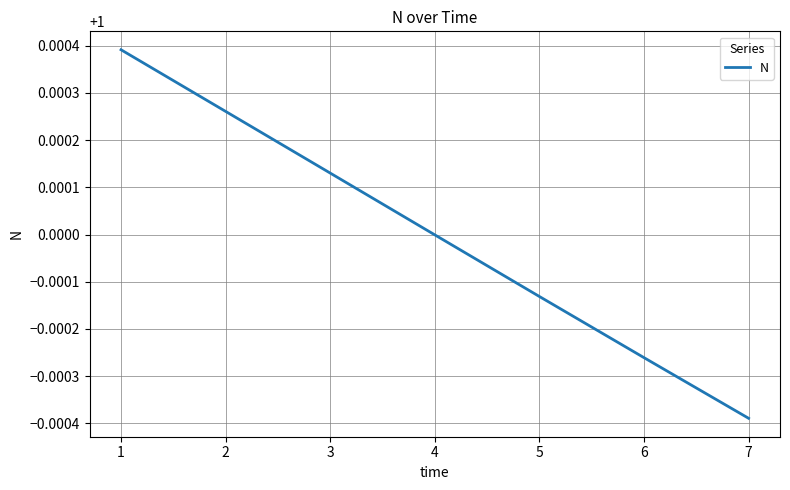

Is it true that the value at 2 is 1.6?

False